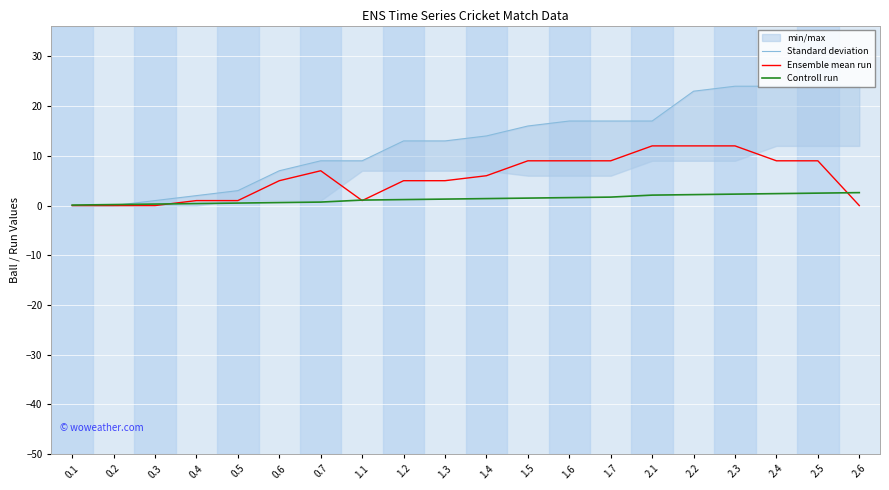

What is the difference between the Ensemble mean run values at 1.1 and 0.6?

4.0